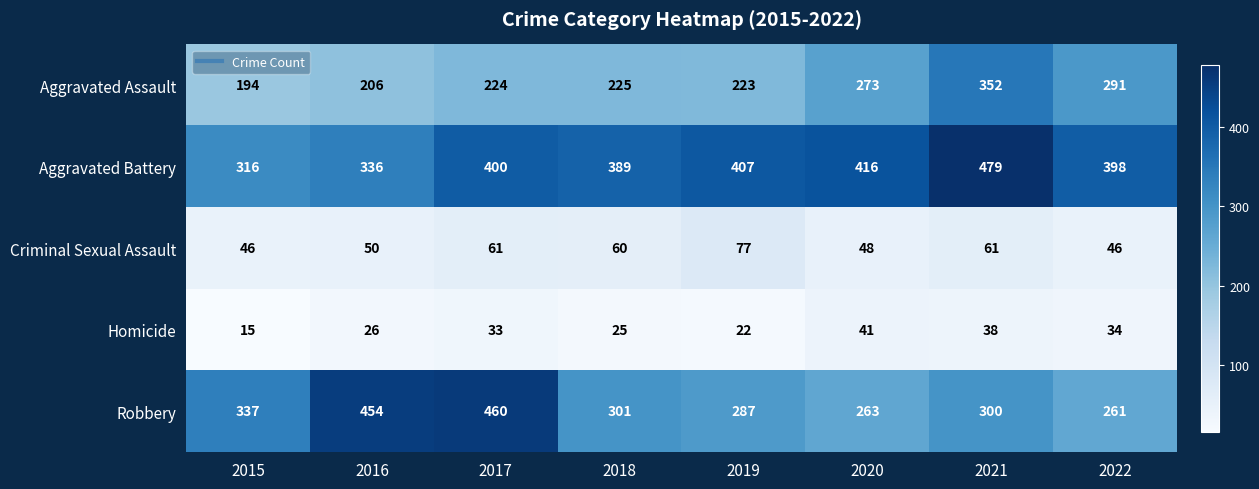

True or false: Robbery has a value of 300 at 2021.

True